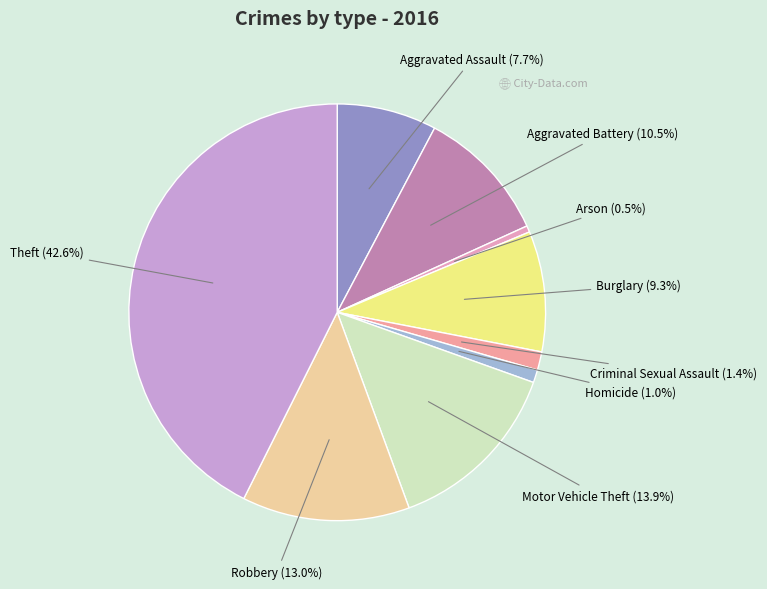

What portion of the pie excludes Robbery?

87.0%